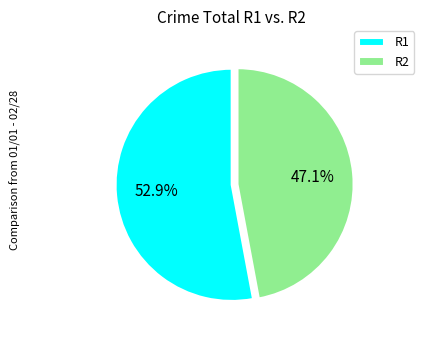

To the nearest percent, what is the difference between the largest and smallest slice percentages?

6%